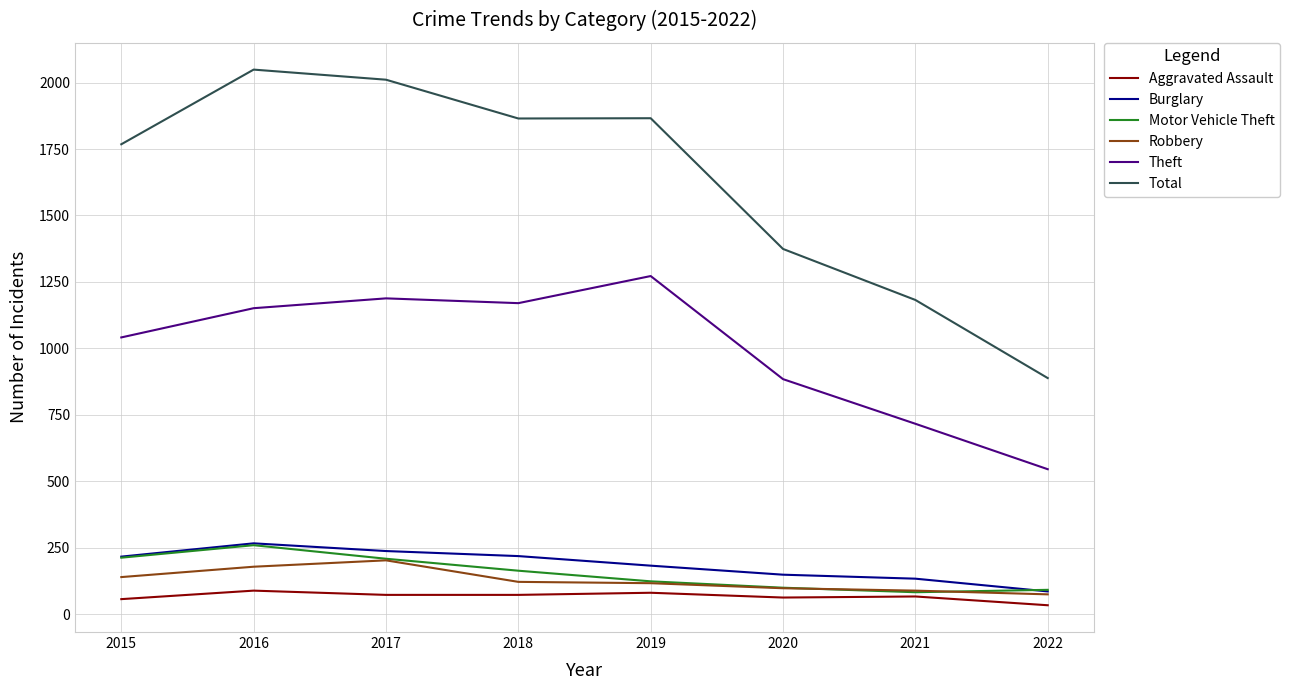

What is the lowest value of the Burglary series?

85